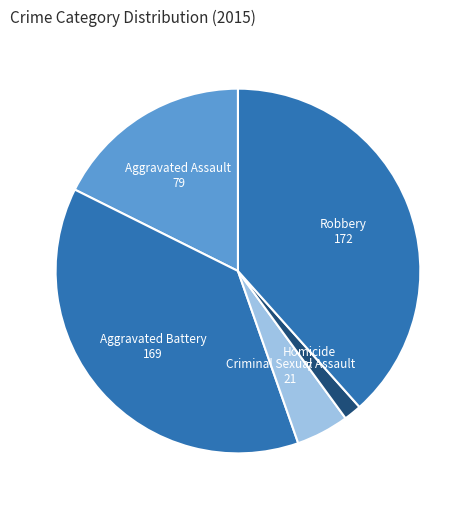

Does Robbery account for over 50% of the chart?

No